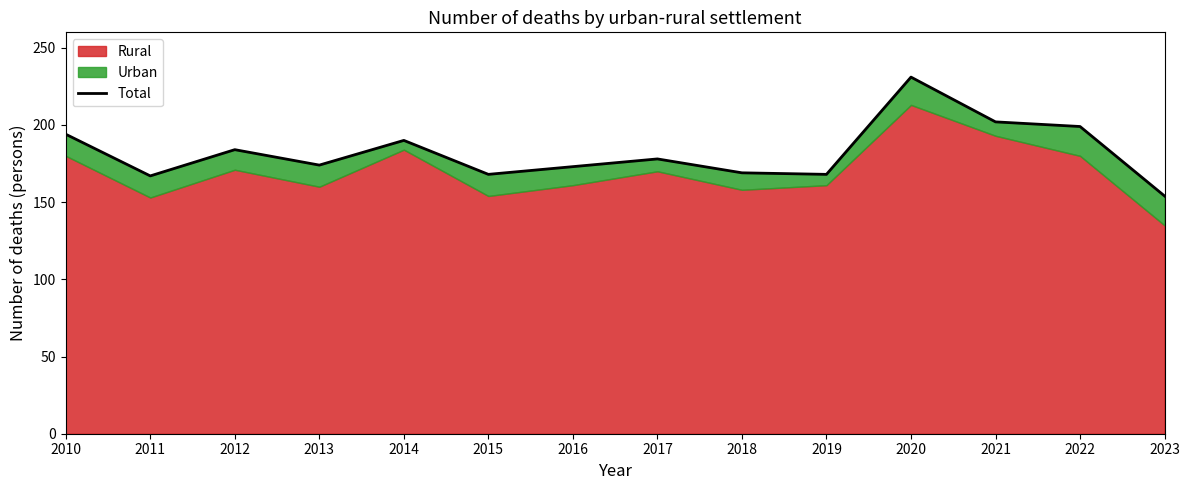

Where is the first local minimum?

2011